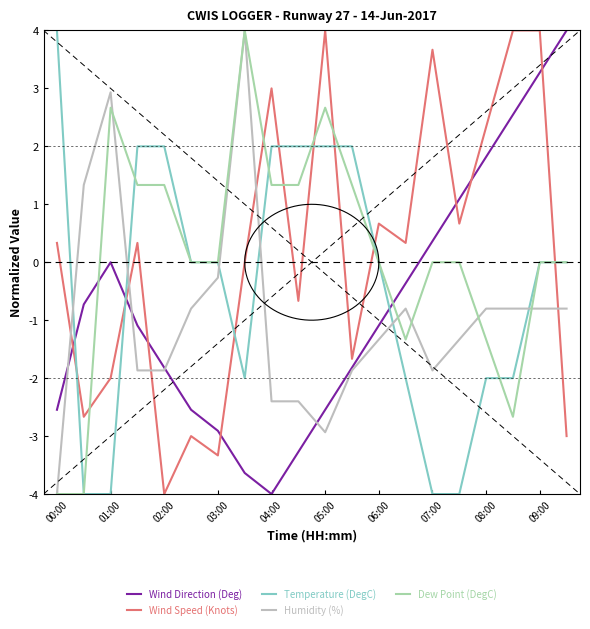

What is the lowest value of the Humidity (%) series?

-4.0